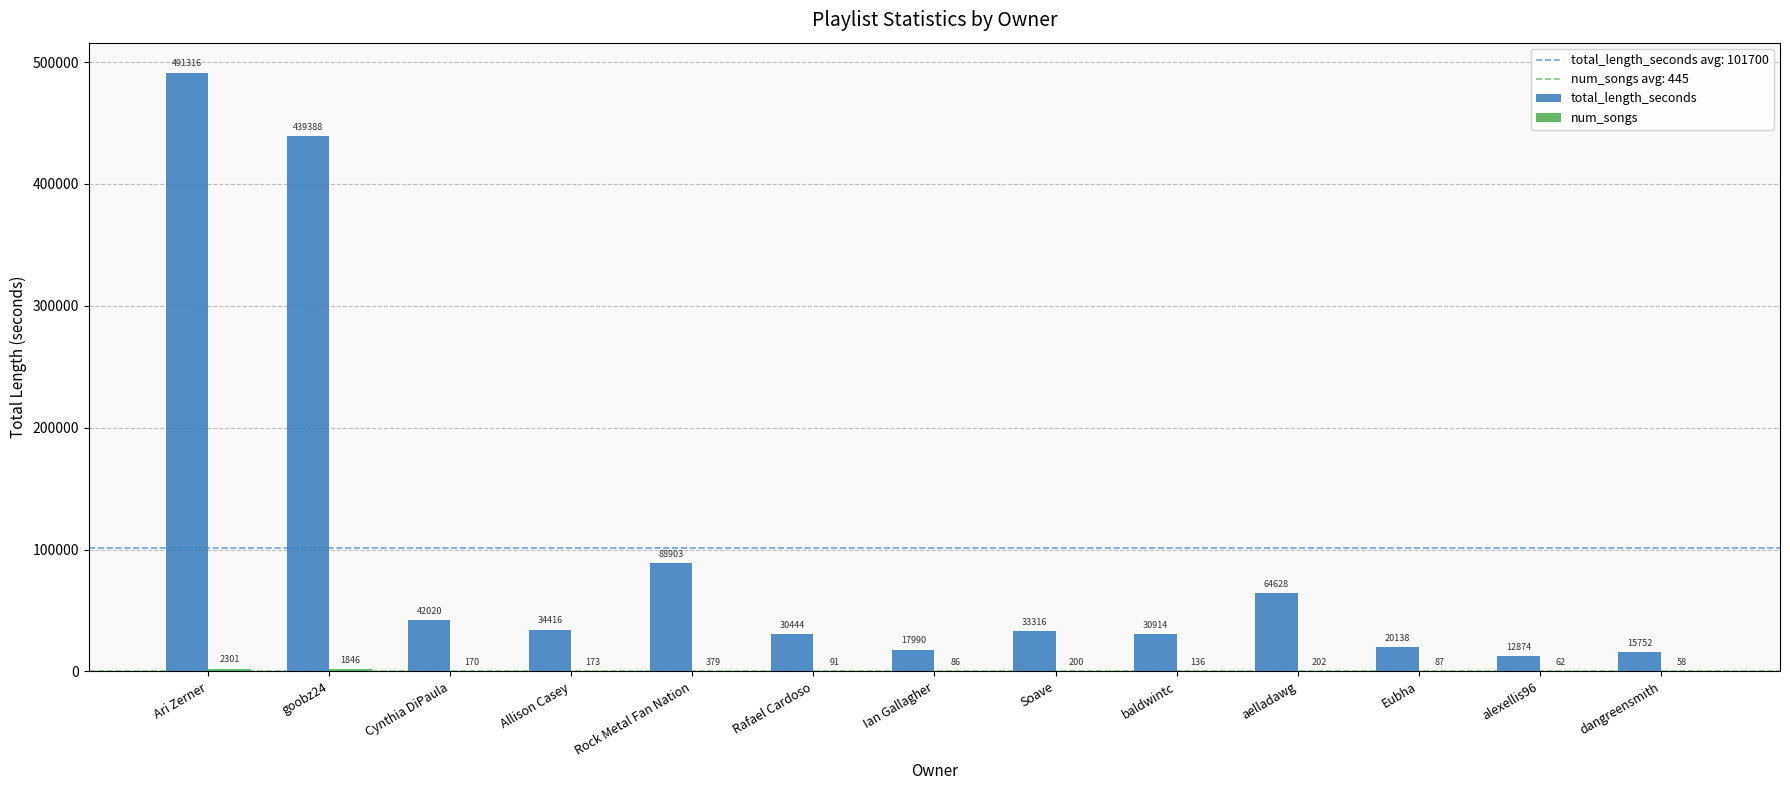

At which category is the sum across all series the highest?

Ari Zerner